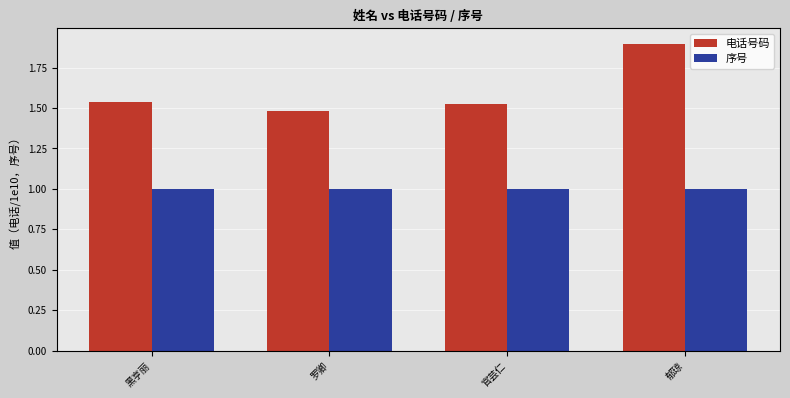

What are all the series names shown in the legend?

电话号码, 序号